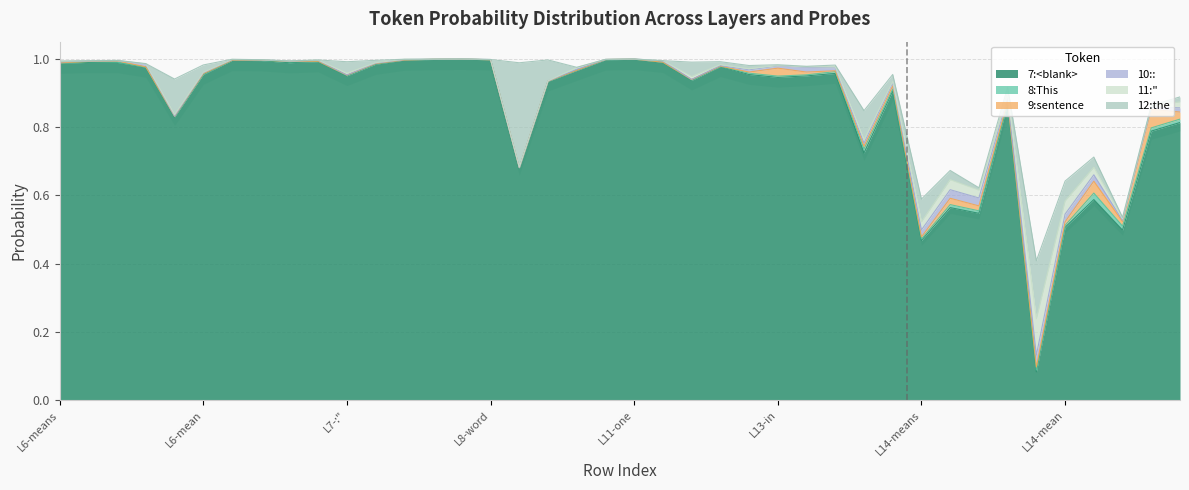

The value of 9:sentence at 28 is 0.0. True or false?

False